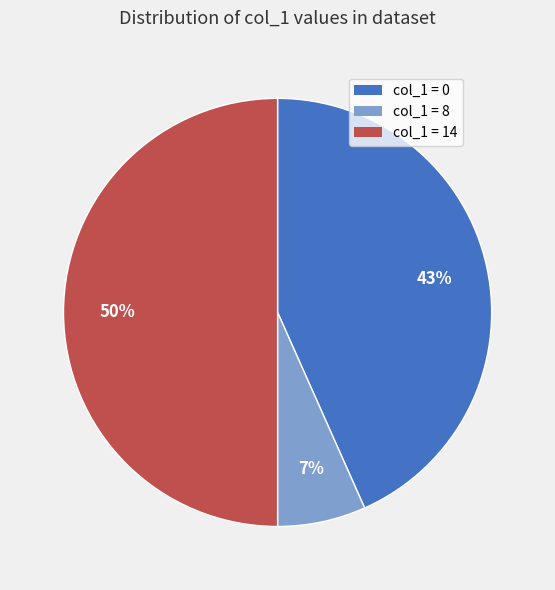

To the nearest percent, what is the difference between the largest and smallest slice percentages?

43%